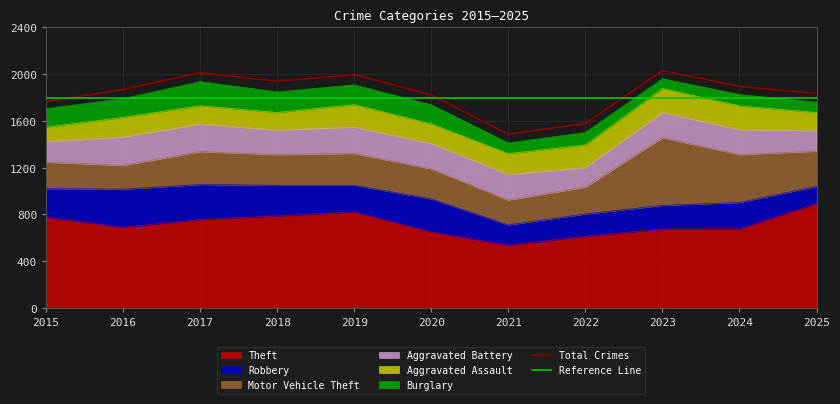

Reading left to right, transcribe all the data shown in this chart.

Theft: 777	690	757	788	822	651	537	614	676	677	894
Robbery: 245	327	300	262	228	283	174	191	202	226	148
Motor Vehicle Theft: 227	203	282	263	273	257	213	230	580	410	301
Aggravated Battery: 176	243	235	210	226	216	219	167	215	213	176
Aggravated Assault: 122	168	157	150	191	168	178	193	205	203	154
Burglary: 159	161	206	176	170	164	92	107	84	98	88